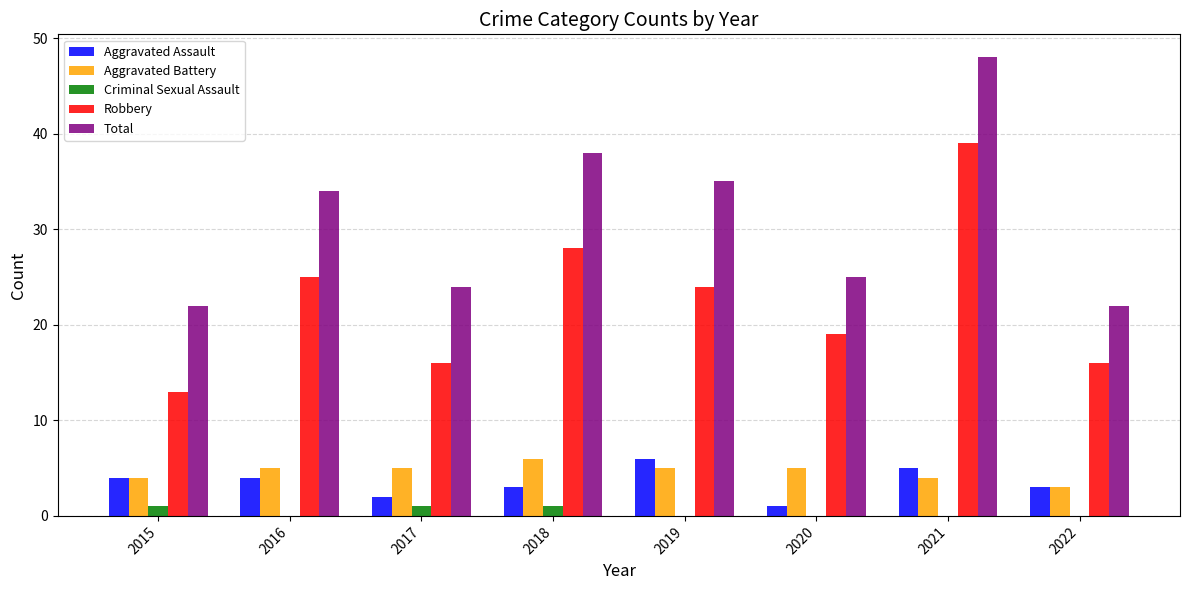

Which series has the largest total across all categories?

Total